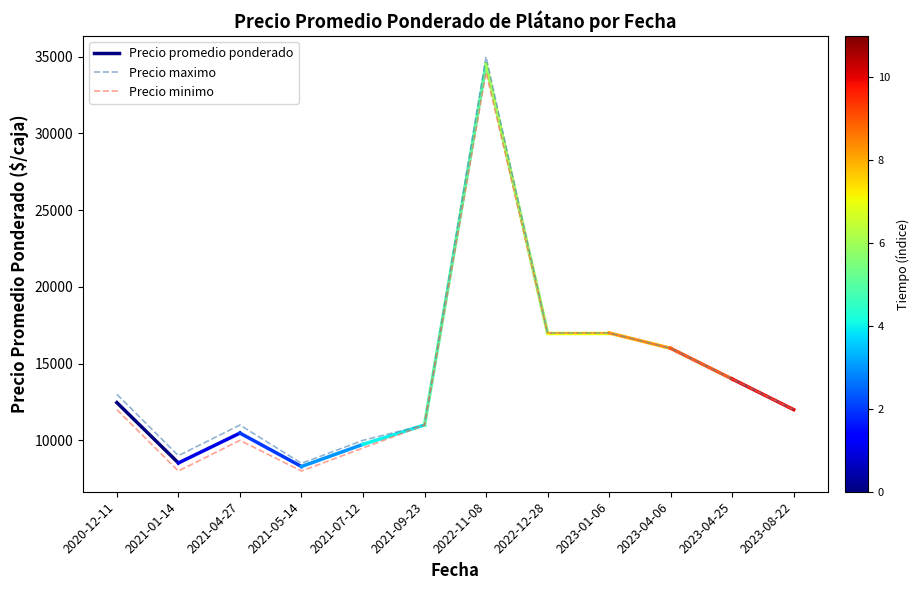

True or false: Precio promedio ponderado and Precio maximo intersect in this chart.

False